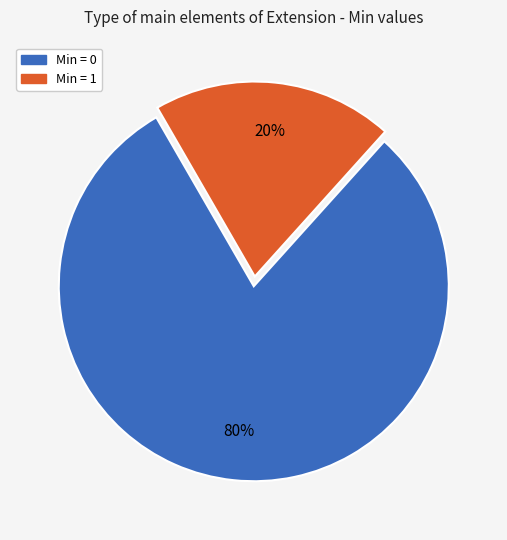

To the nearest percent, what is the difference between the largest and smallest slice percentages?

60%